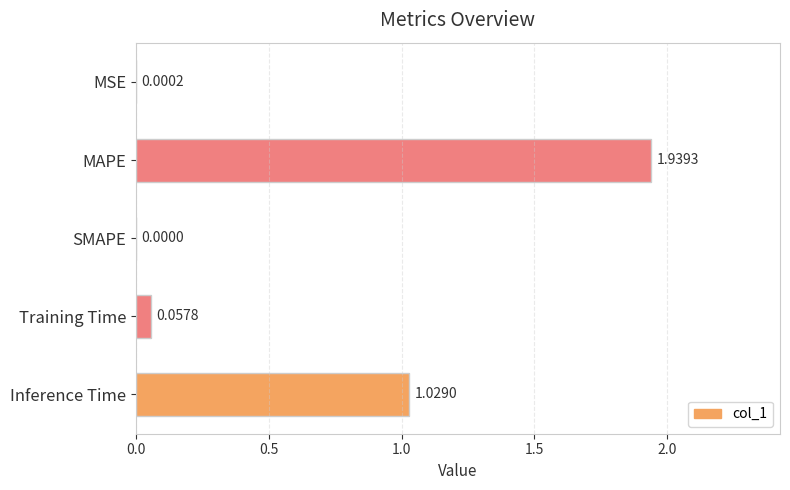

What is the change in value from Training Time to Inference Time?

+1.0